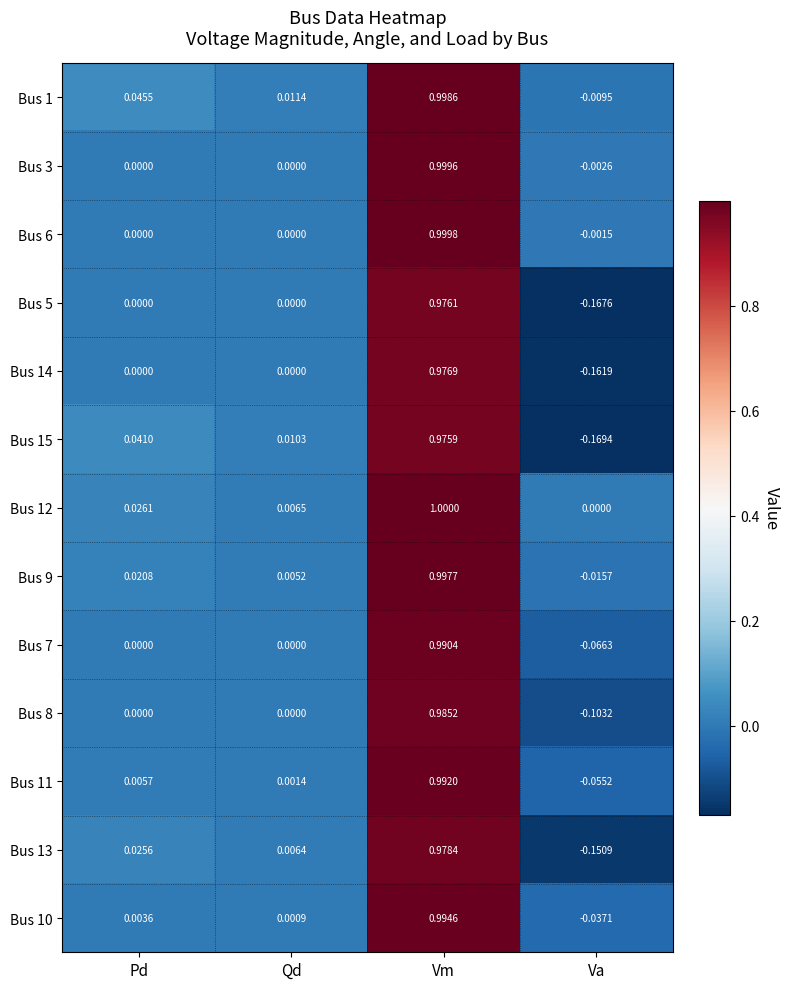

Rank the series by their maximum value, from lowest to highest.

Bus 15, Bus 5, Bus 14, Bus 13, Bus 8, Bus 7, Bus 11, Bus 10, Bus 9, Bus 1, Bus 3, Bus 6, Bus 12